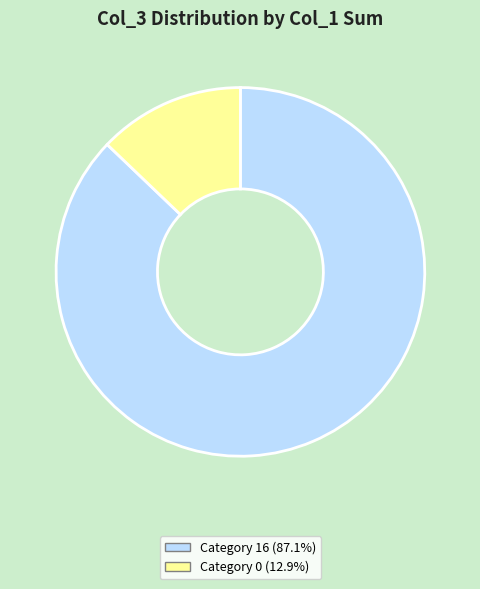

Is there any slice that represents more than half of the pie?

Yes